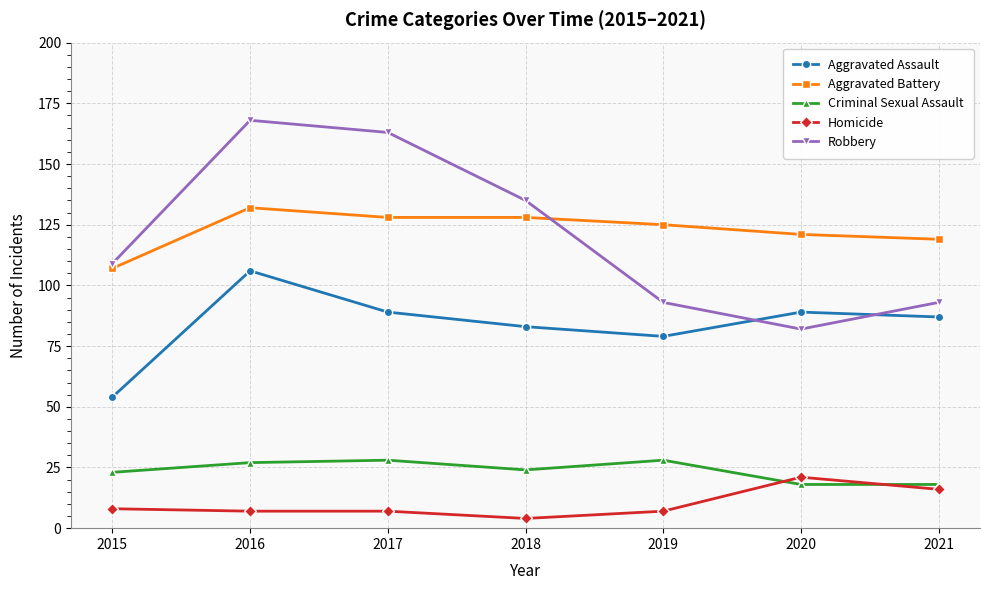

What is the value of the Homicide point at the 7th from the left?

16